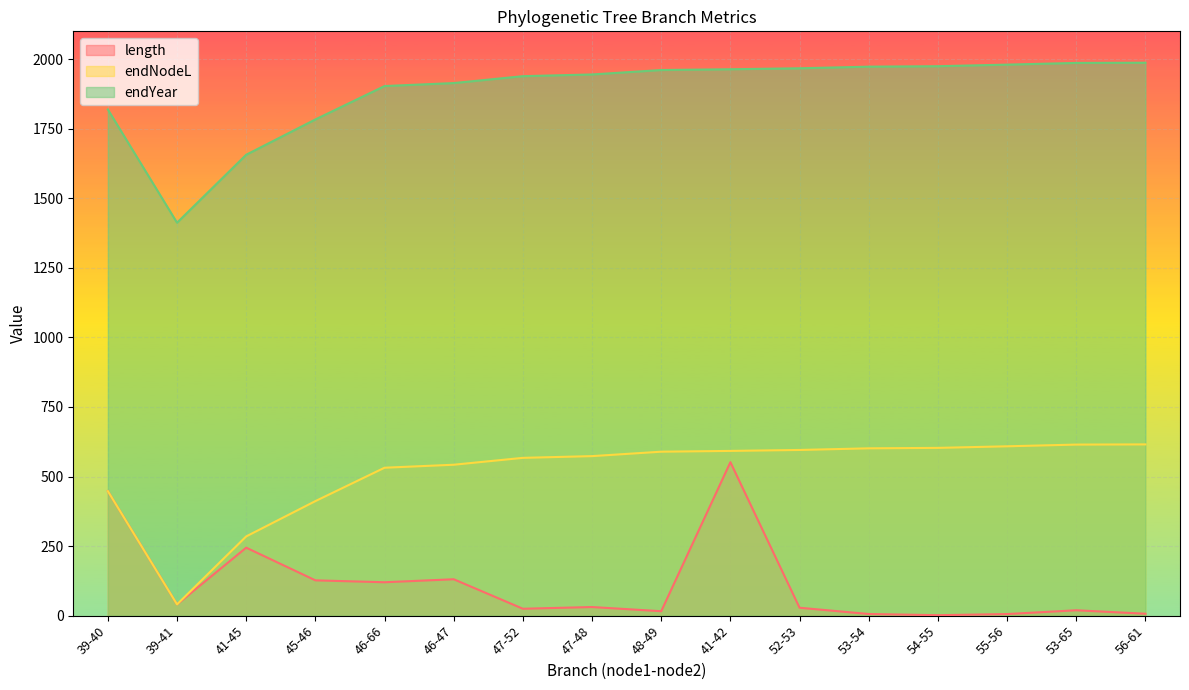

Reading left to right, list all the values displayed in this chart.

length: 447.4	40.4	244.3	126.8	120.0	130.8	24.7	30.9	15.9	551.6	28.4	5.9	1.6	5.7	19.3	6.8
endNodeL: 447.4	40.4	284.8	411.6	531.6	542.4	567.1	573.3	589.2	592.0	595.5	601.3	602.9	608.6	614.8	615.4
endYear: 1819.1	1412.2	1656.5	1783.3	1903.3	1914.1	1938.8	1945.0	1960.9	1963.8	1967.2	1973.1	1974.7	1980.3	1986.5	1987.2